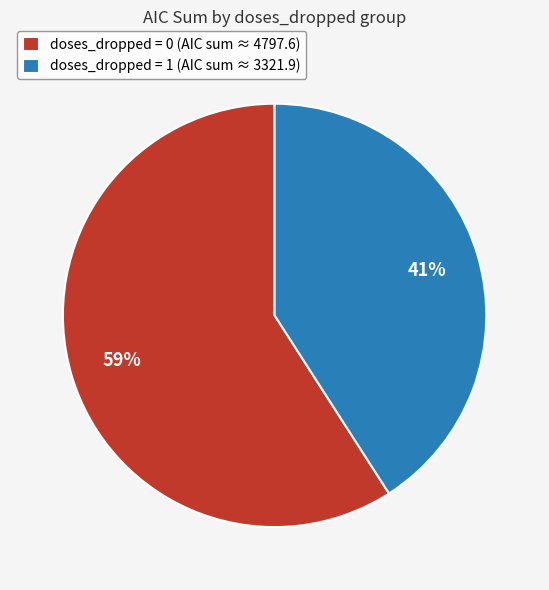

Is there any slice that represents more than half of the pie?

Yes